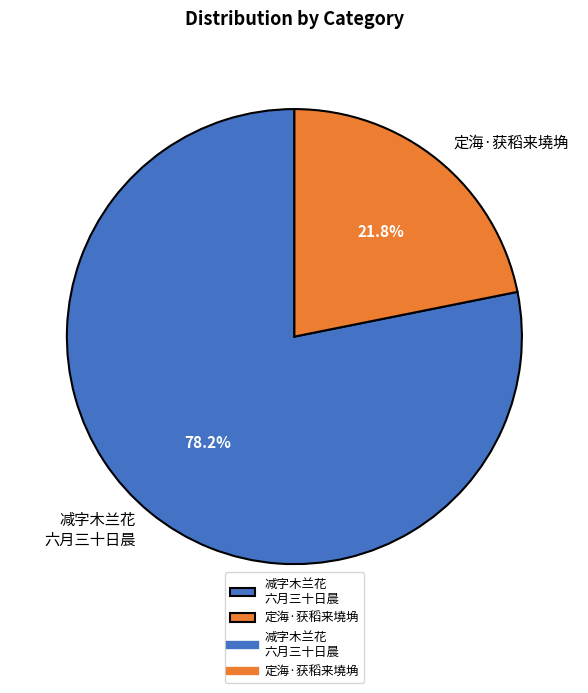

The 定海·获稻来墝埆 slice represents 10% of the pie. True or false?

False